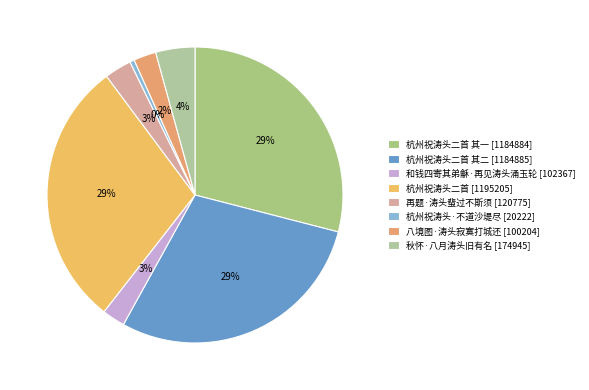

Count the number of slices in the pie.

8